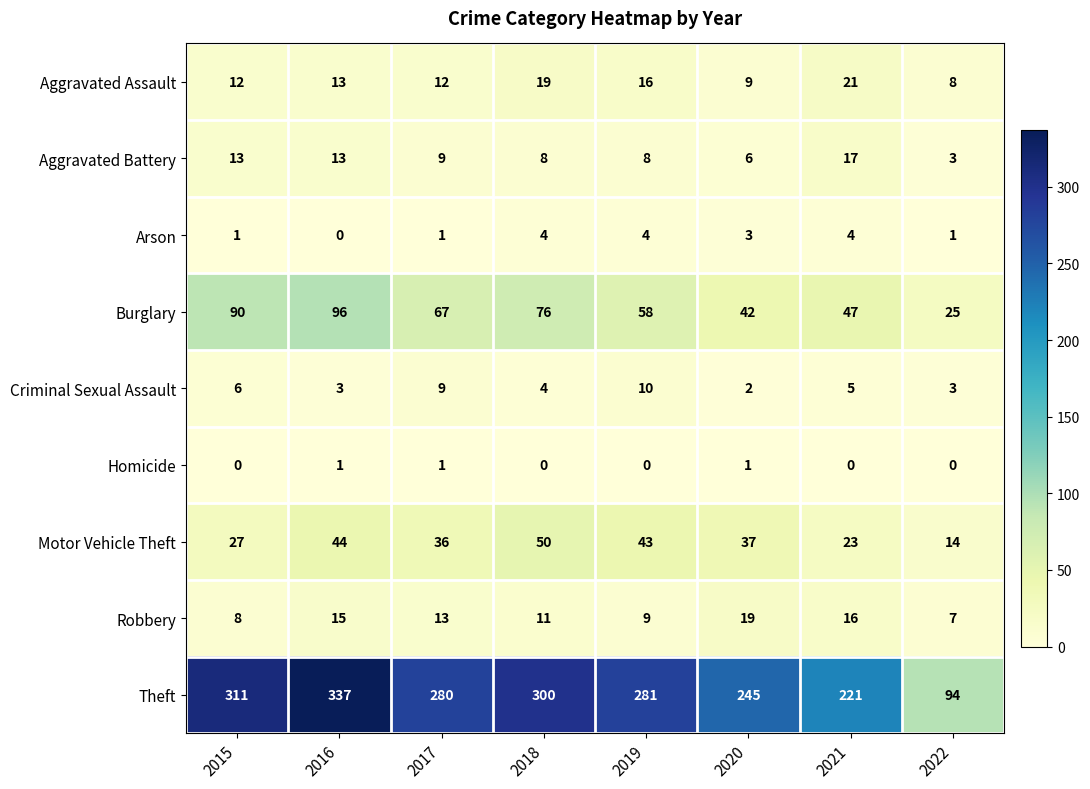

At which label does Aggravated Battery first exceed 9?

2015